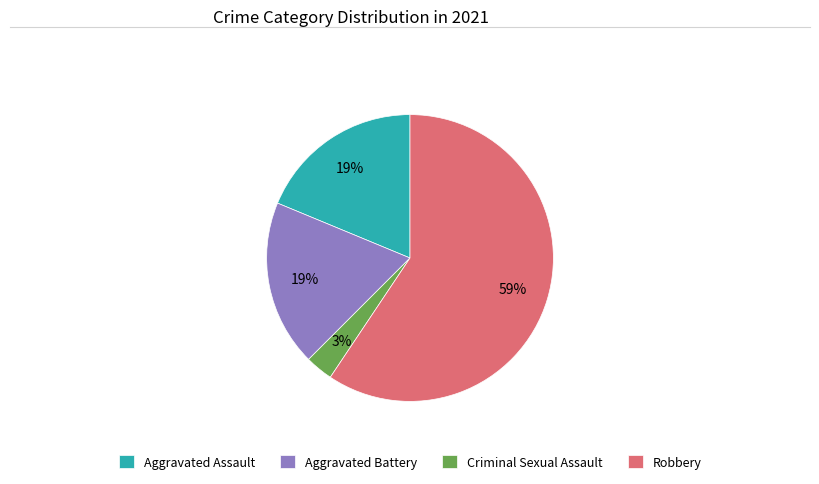

What is the largest slice in the pie chart?

Robbery